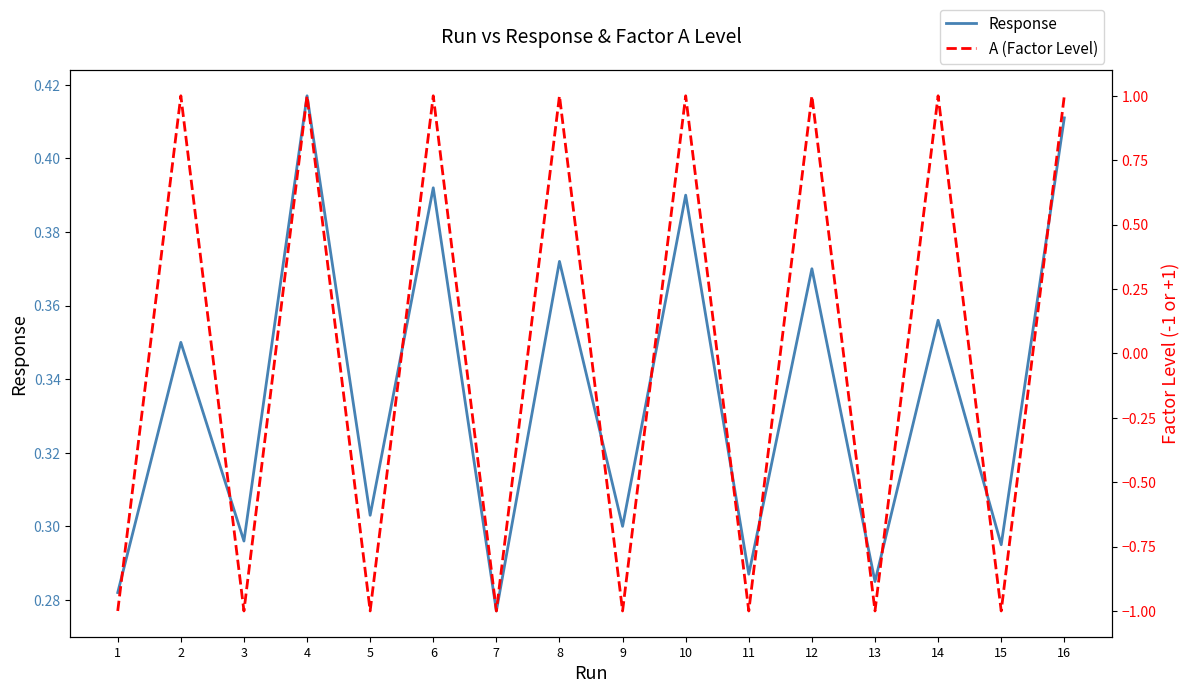

What is the average value of the Response series?

0.3